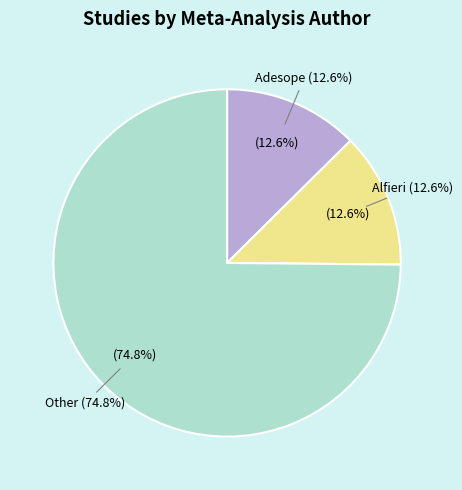

How many segments does this pie chart have?

3